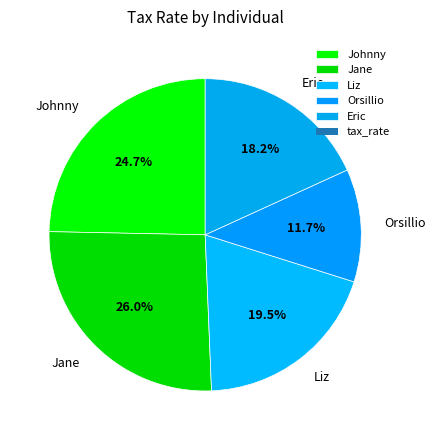

What is the largest slice in the pie chart?

Jane